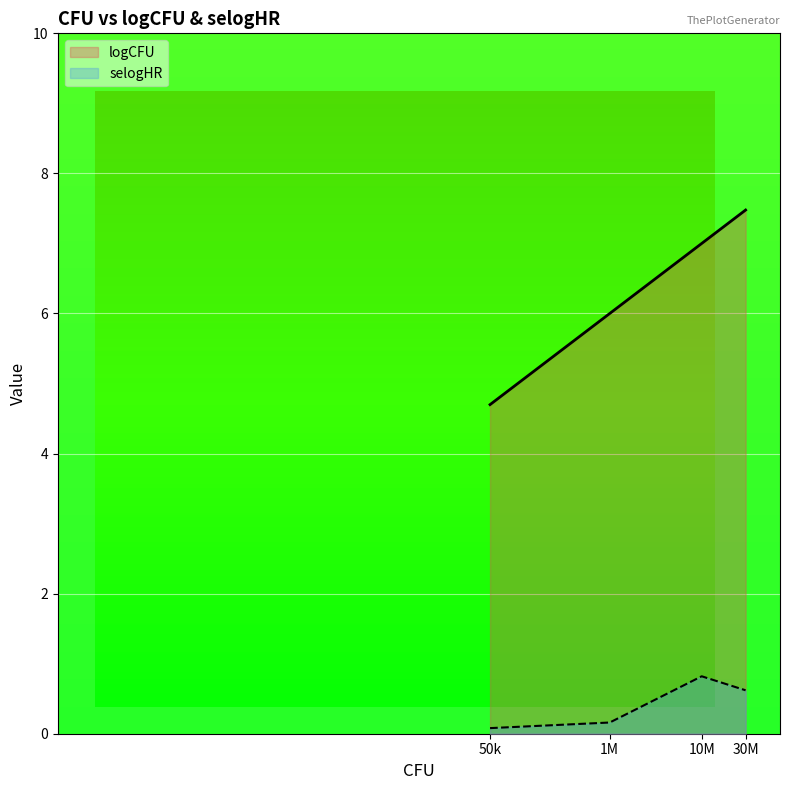

True or false: logCFU and selogHR cross at least once.

False